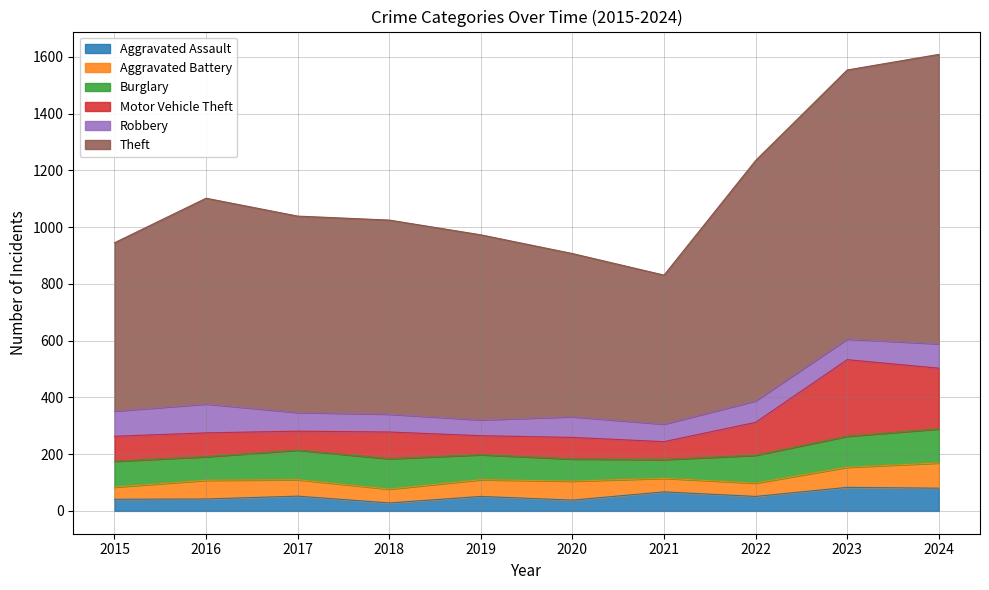

What is the total value across all series at 2021?

831